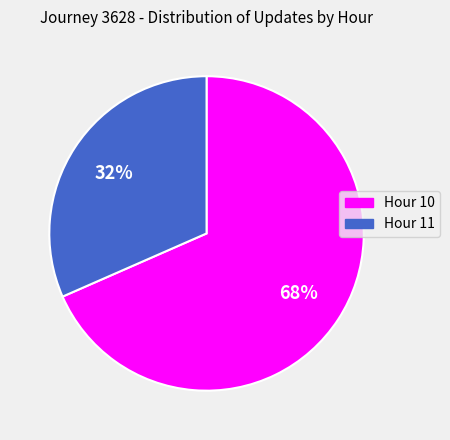

What percentage is the Hour 11 slice, to the nearest percent?

32%